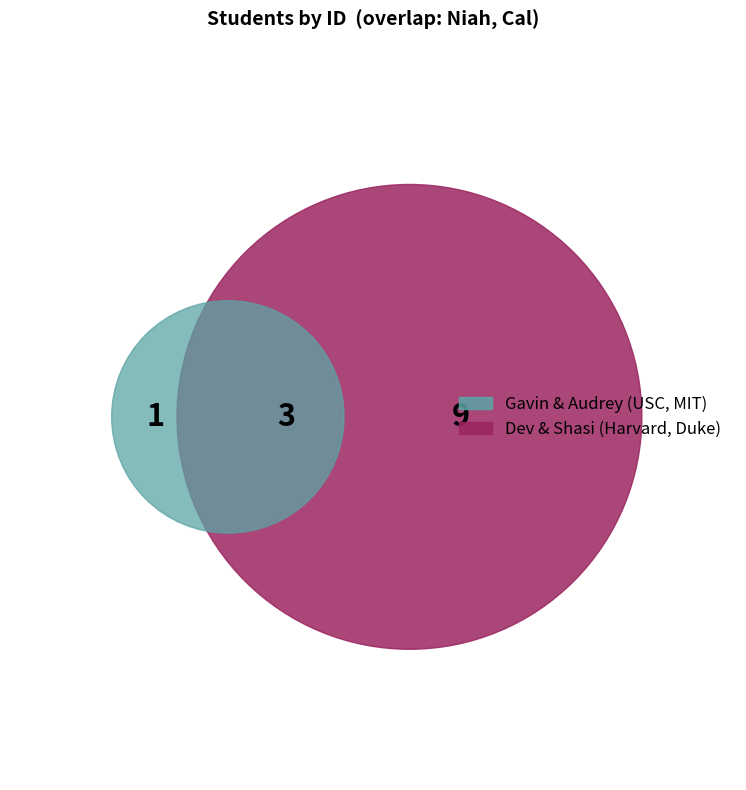

To the nearest percent, what percentage of the pie is Niah?

20%